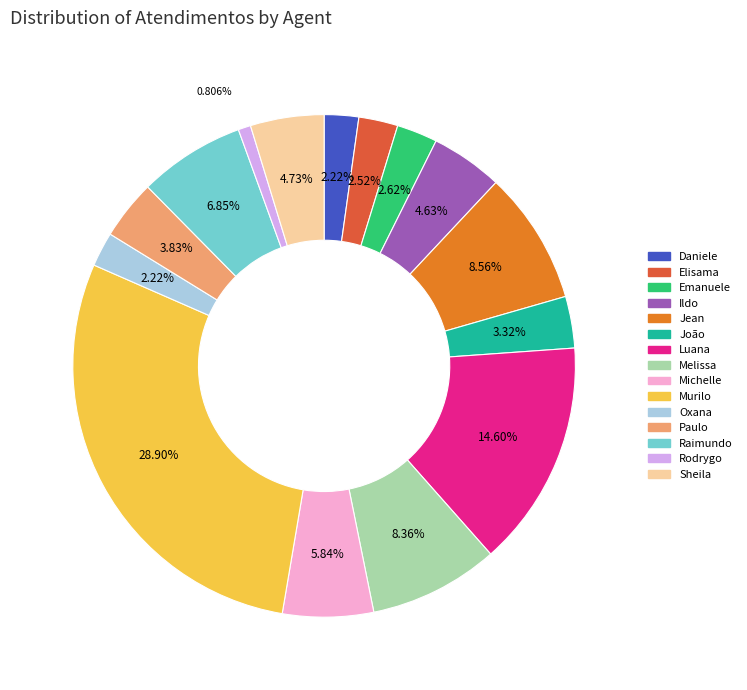

To the nearest percent, what is the difference between the largest and smallest slice percentages?

28%